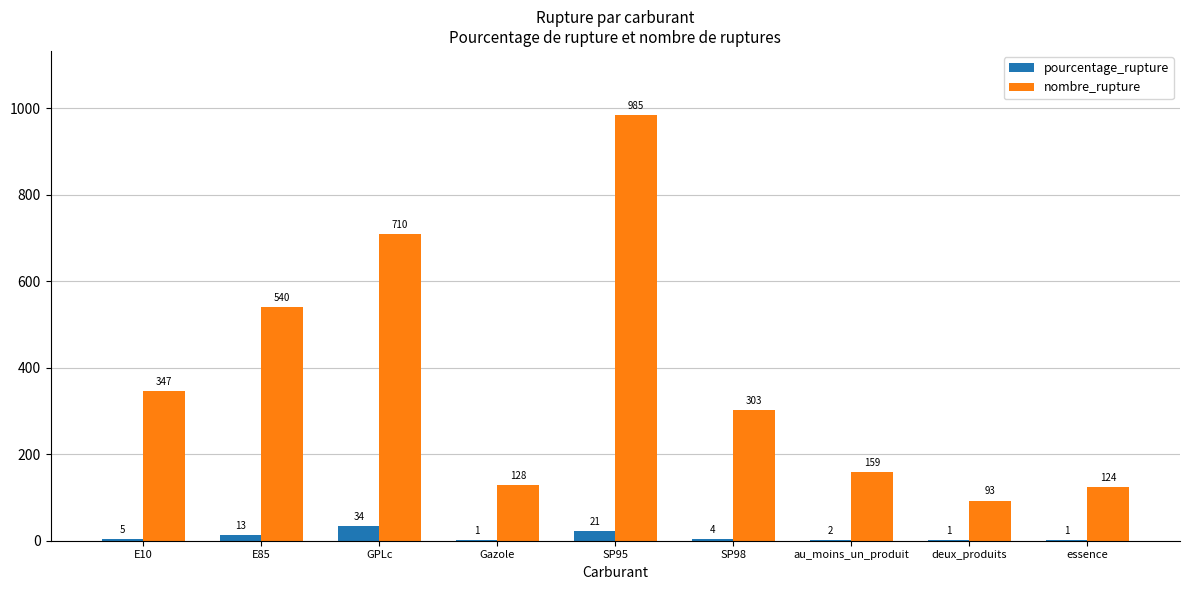

Is the value of nombre_rupture at Gazole greater than the value of pourcentage_rupture at au_moins_un_produit?

Yes